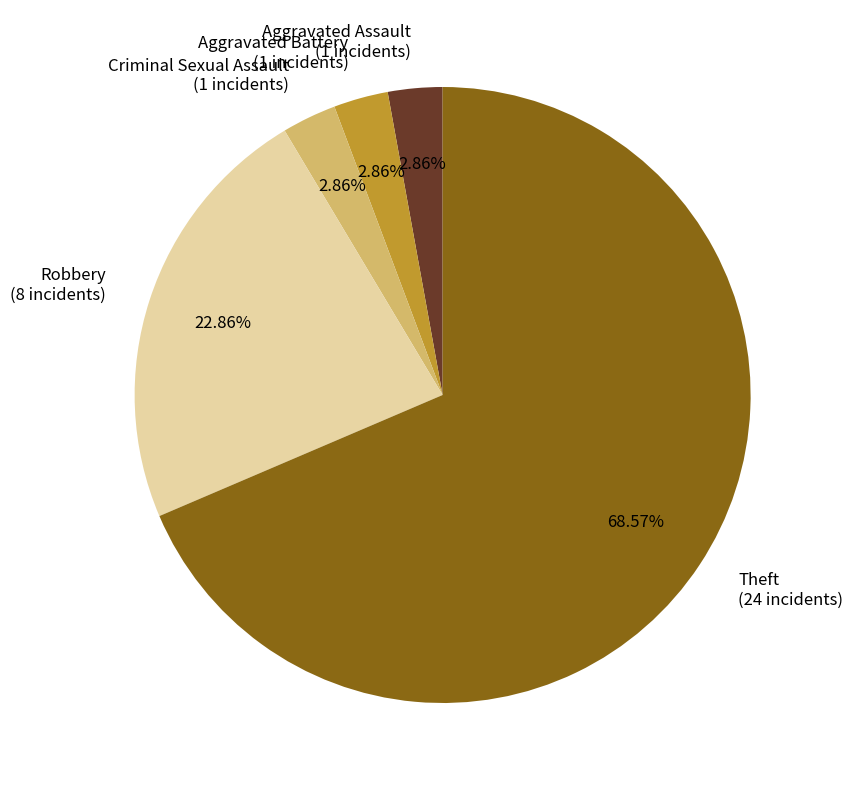

To the nearest percent, what is the average slice percentage?

20%